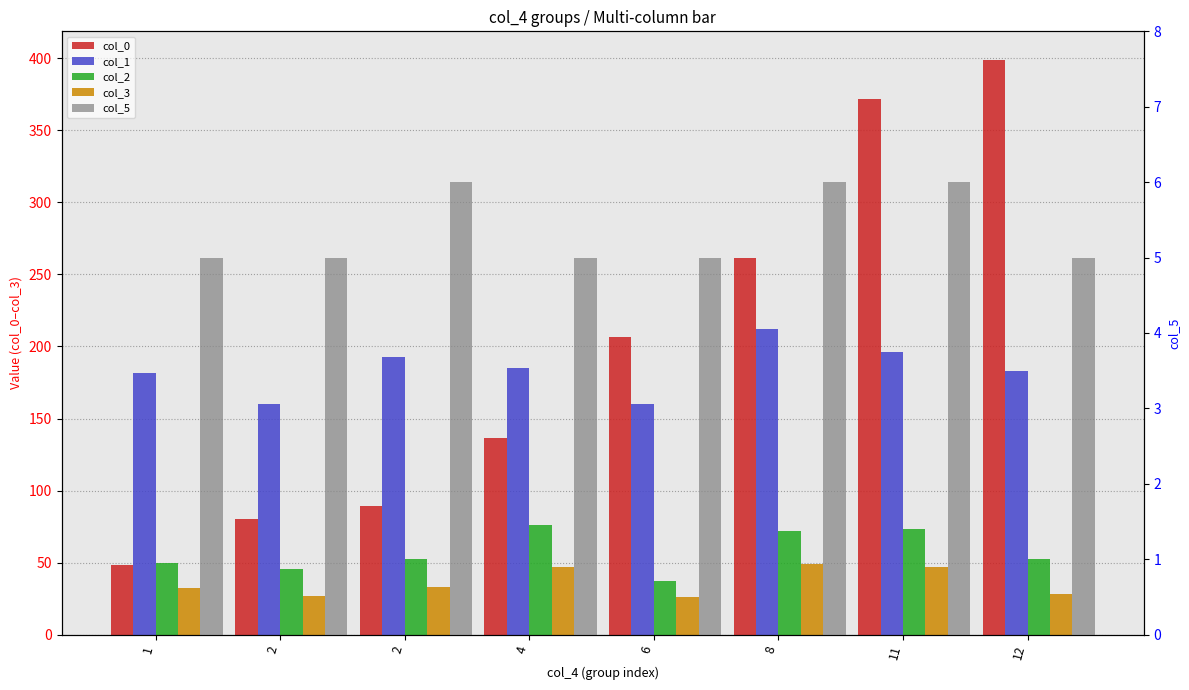

How many bars are there in each group?

5